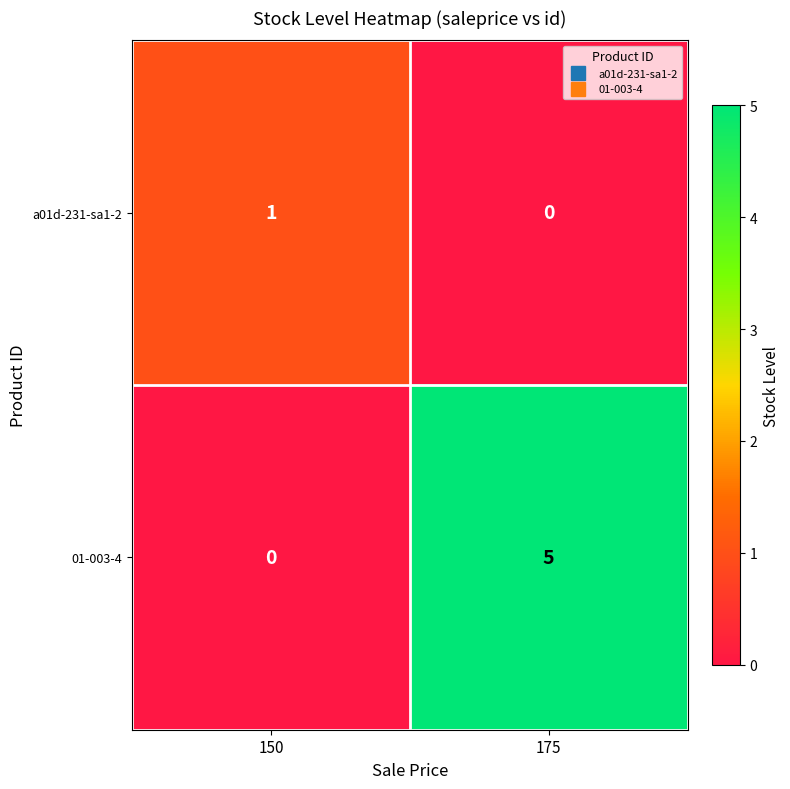

At which category does the chart reach its peak across all series?

175